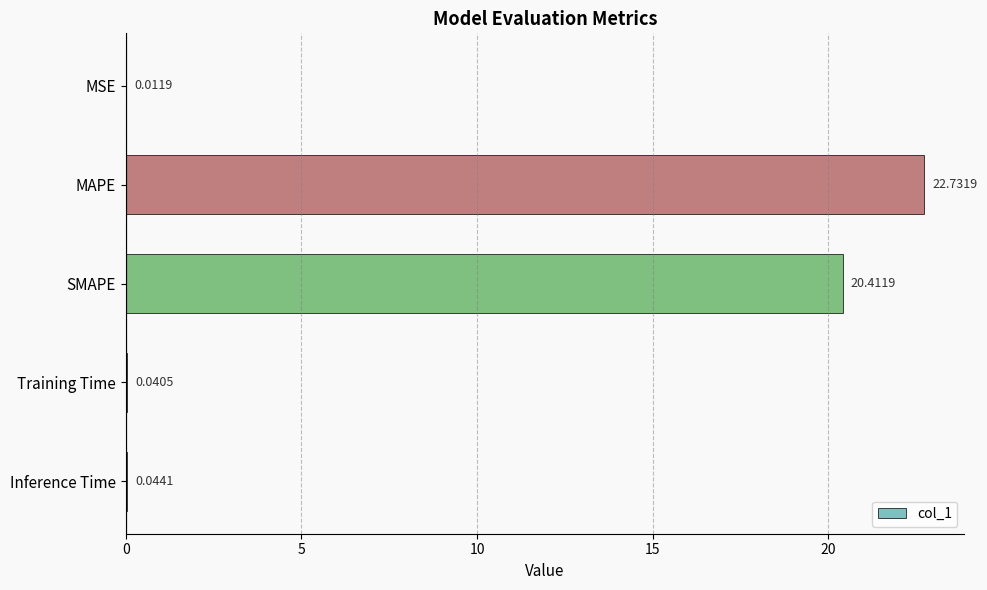

At which category does the chart reach its peak across all series?

MAPE